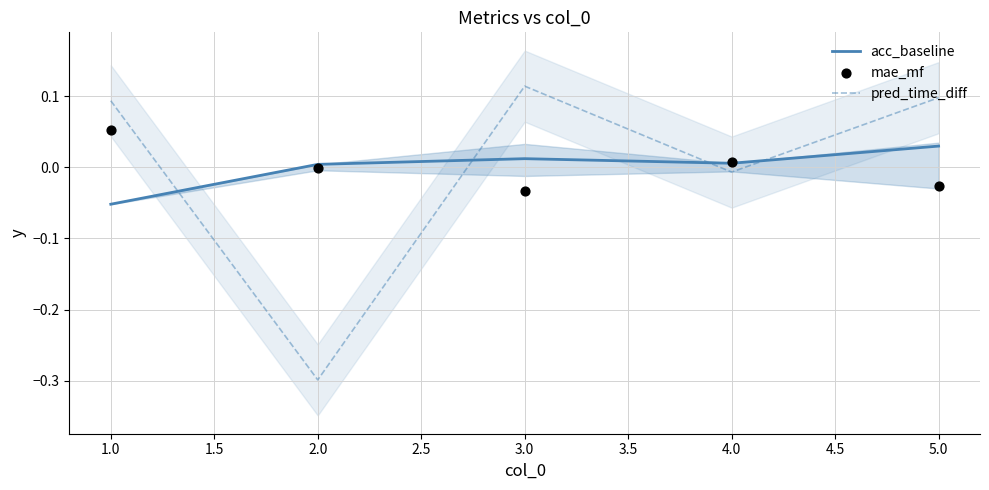

Which series contains the highest Y value?

pred_time_diff